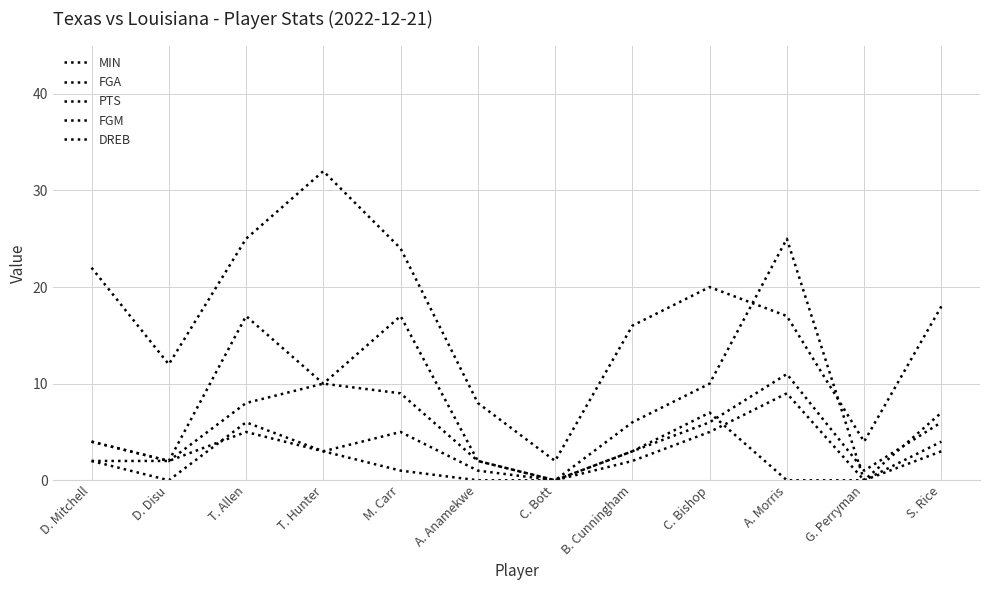

Where is FGA nearest to the value 5?

D. Mitchell